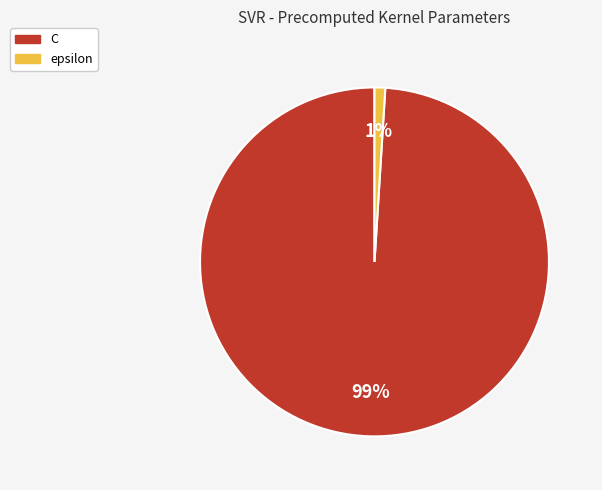

To the nearest percent, what is the combined percentage of epsilon and C?

100%